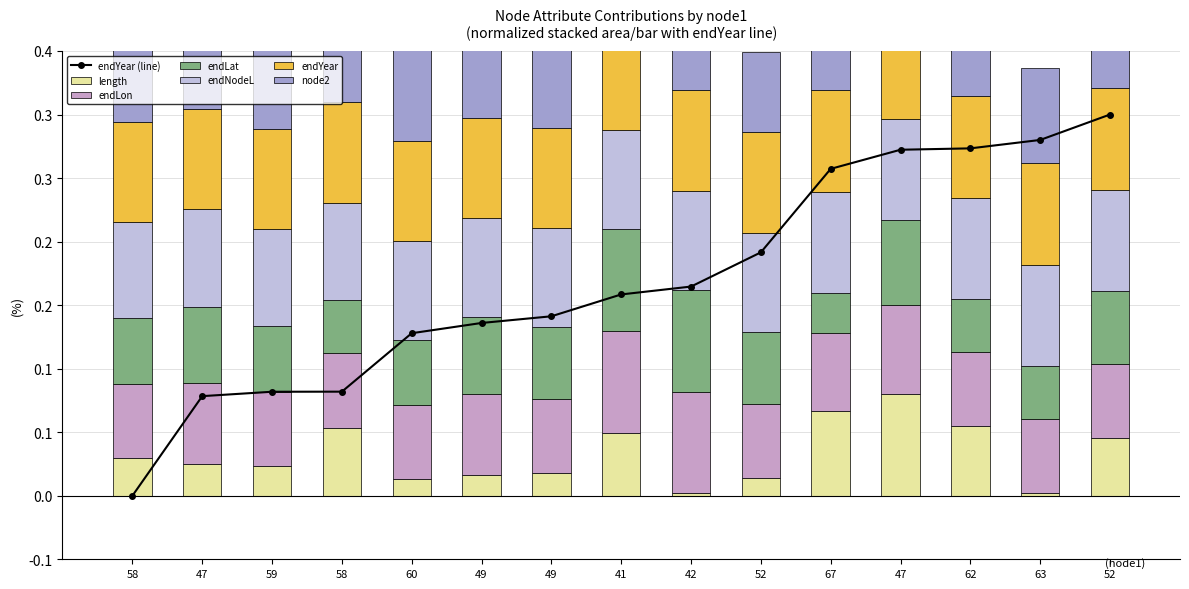

What is the average value of the endYear series?

0.2